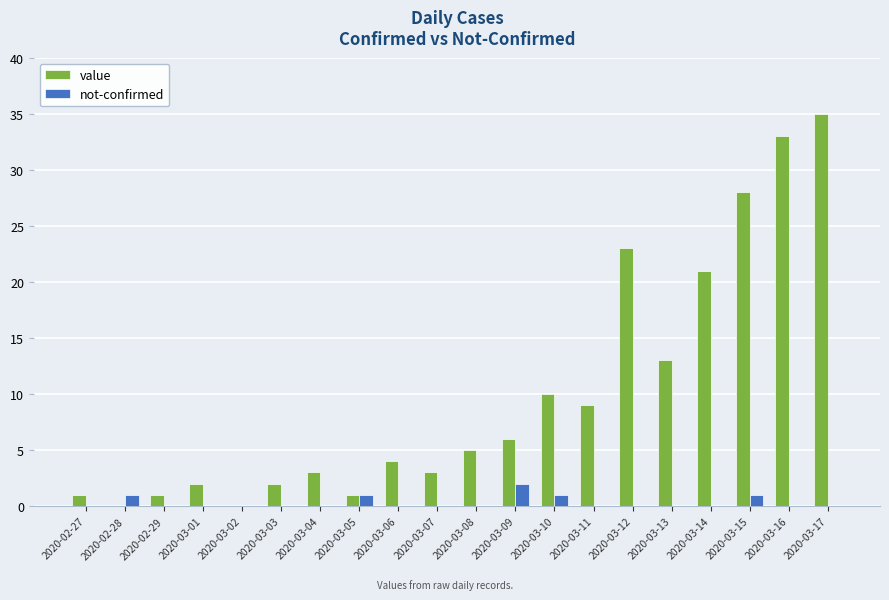

What is the difference between the value values at 2020-02-27 and 2020-03-03?

1